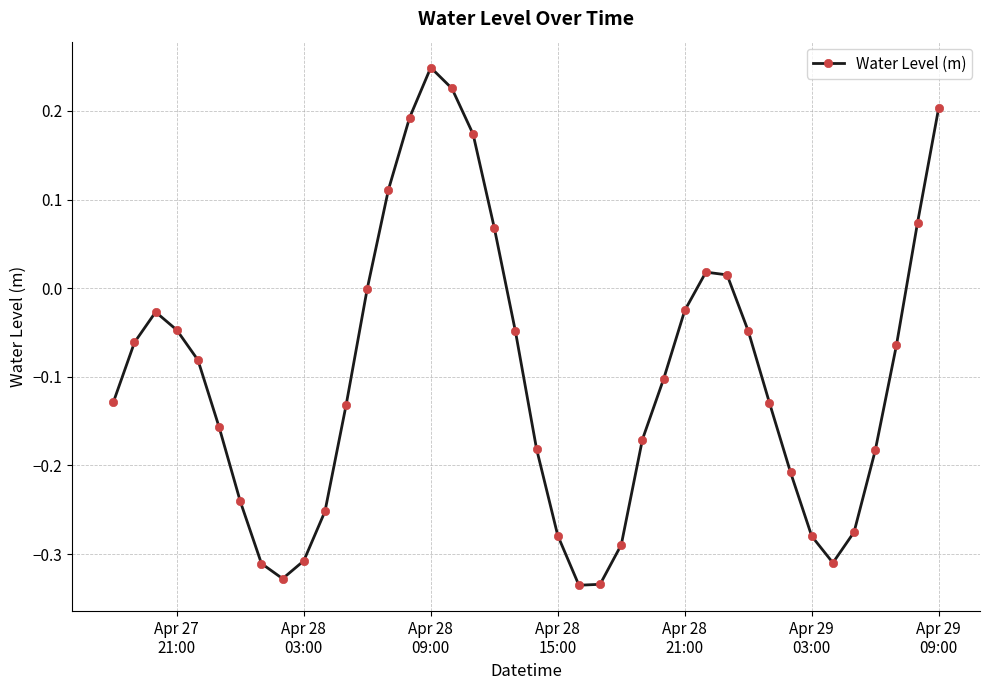

What is the sum of all values?

-4.0